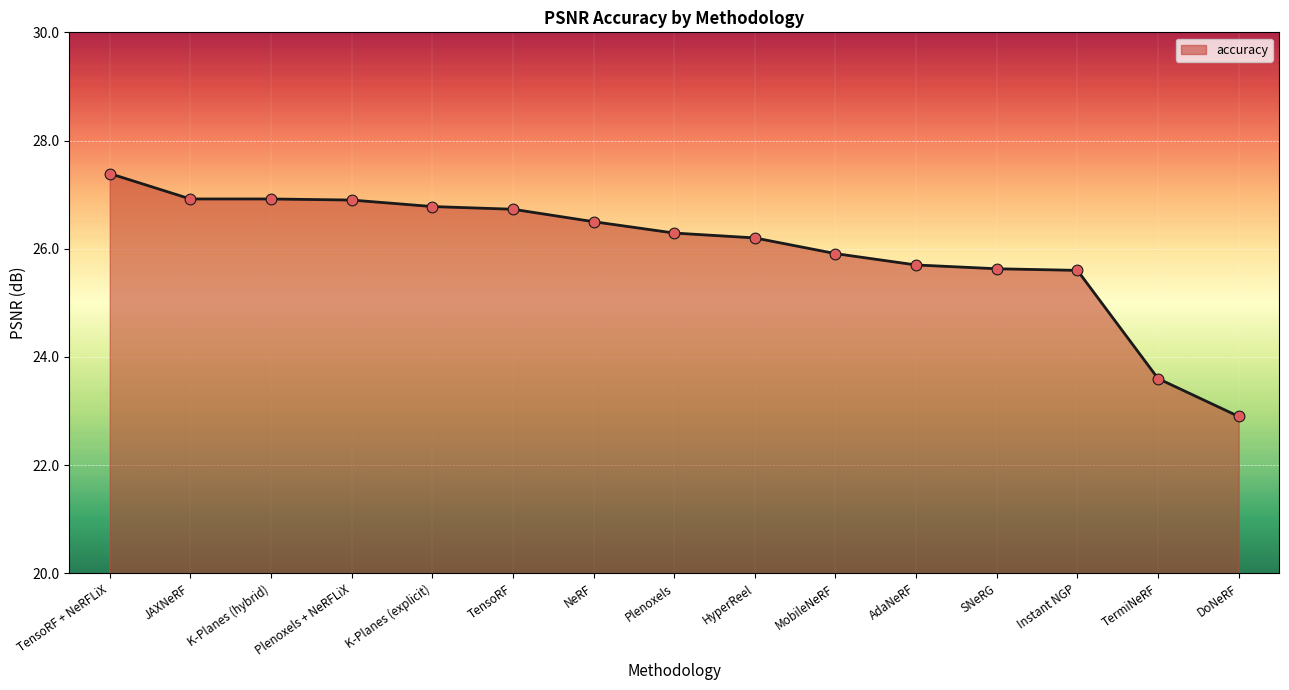

Approximately how many times larger is the value at Plenoxels + NeRFLiX compared to TensoRF + NeRFLiX?

1.0